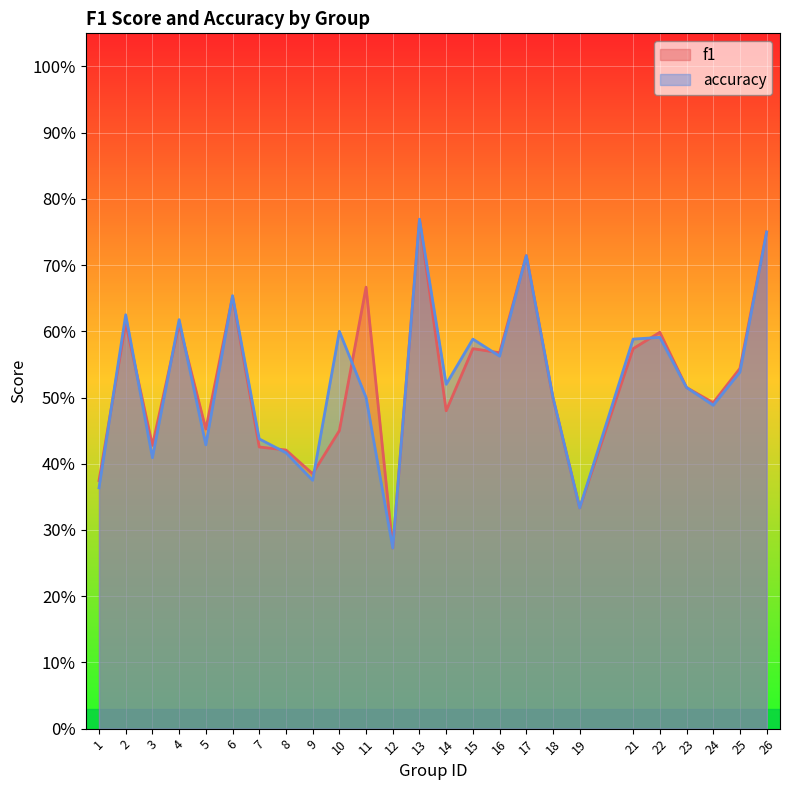

True or false: accuracy has more than 1 points higher than both neighbors.

True